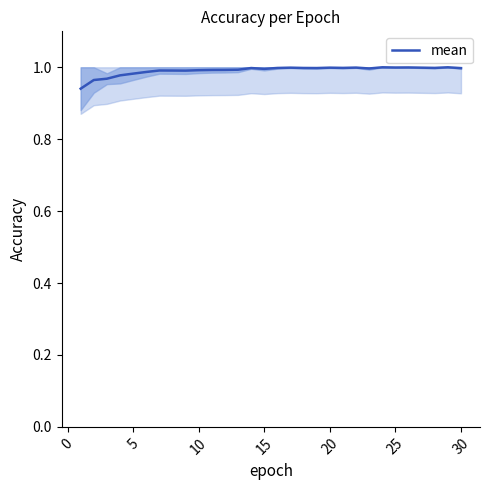

How many lines are shown in the chart?

1